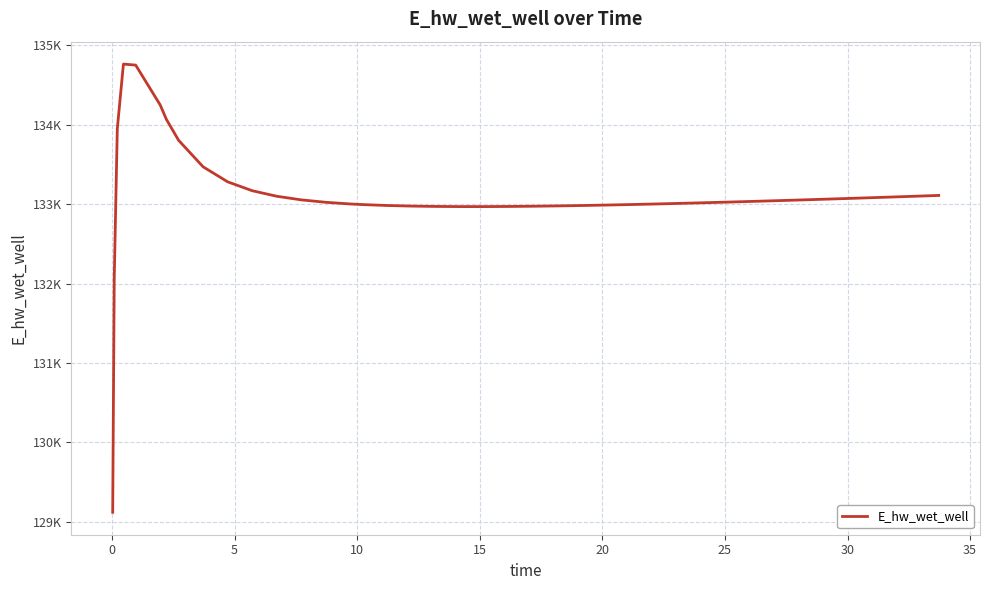

Is this an area chart (filled region under the line)?

No